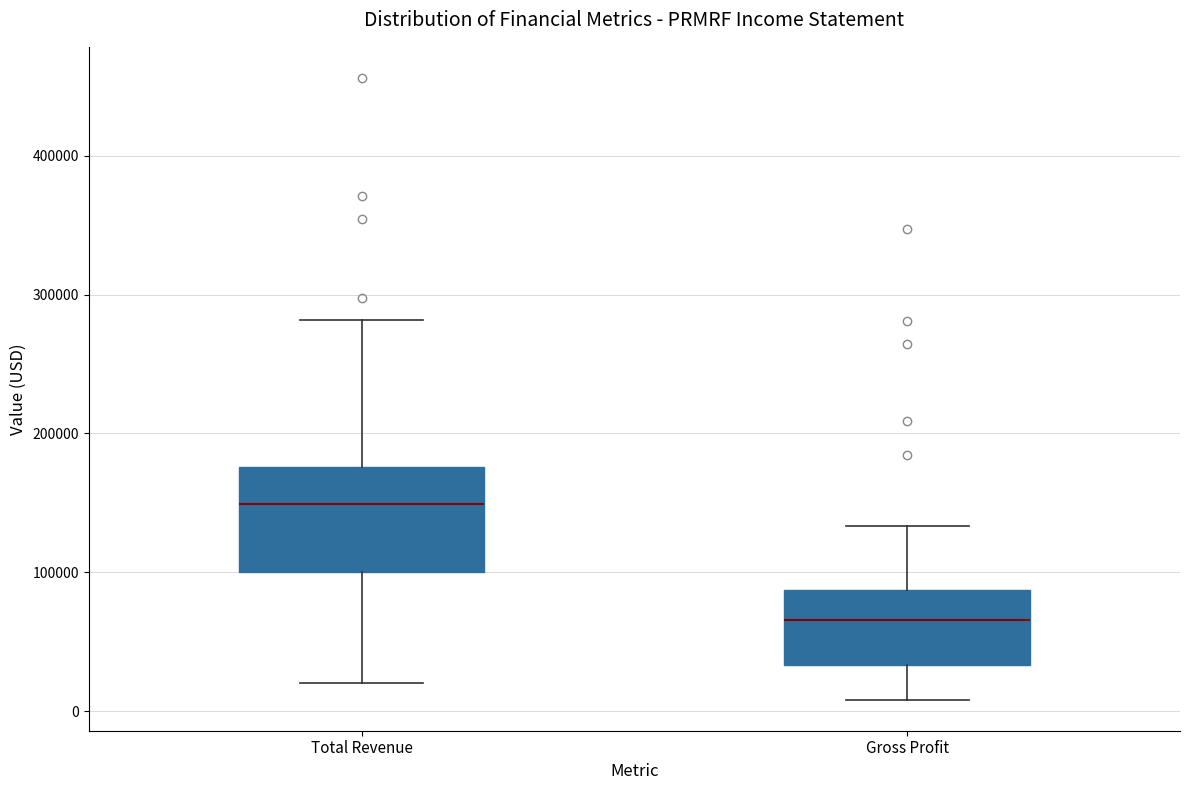

Which box is the tallest, from its lower edge to its upper edge?

Total Revenue